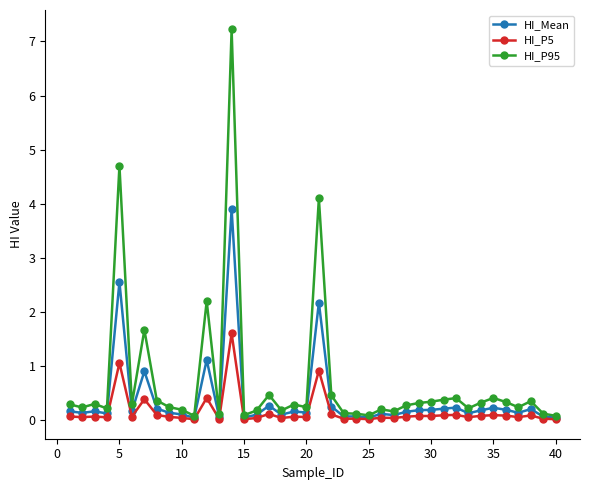

What is the maximum value for HI_Mean?

3.9